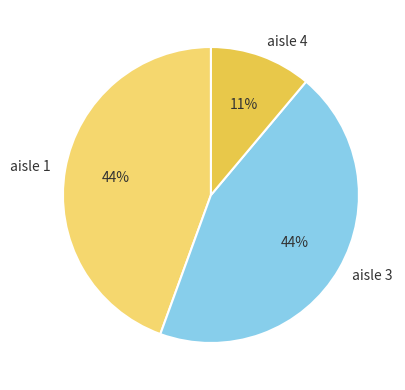

Is it true that aisle 3 is 32% of the pie?

False